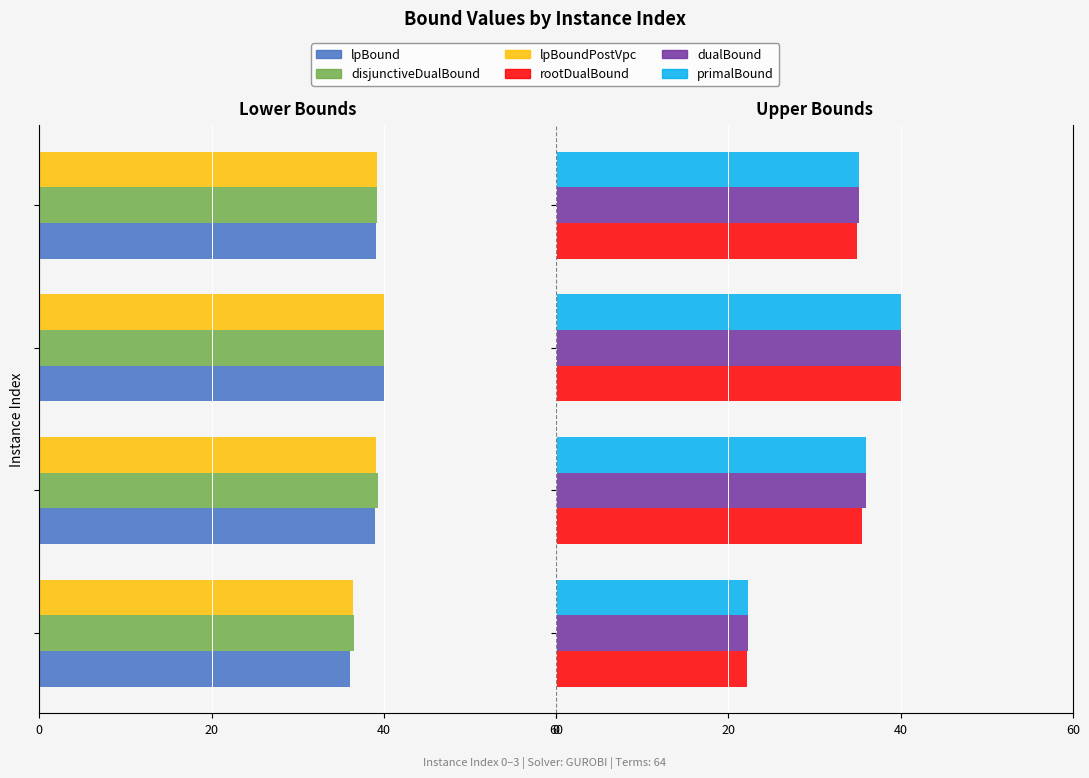

What is the difference between the maximum and minimum values in the rootDualBound series?

17.9